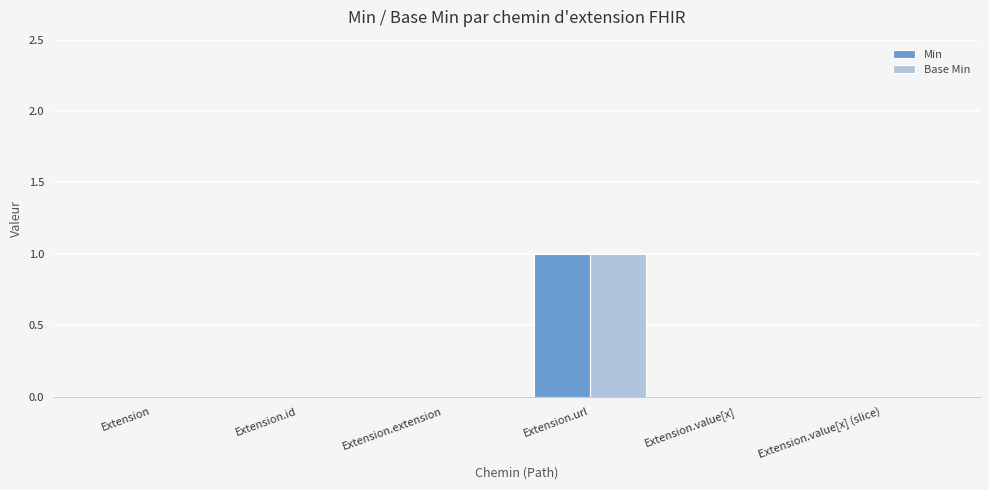

At which category does the chart reach its peak across all series?

Extension.url